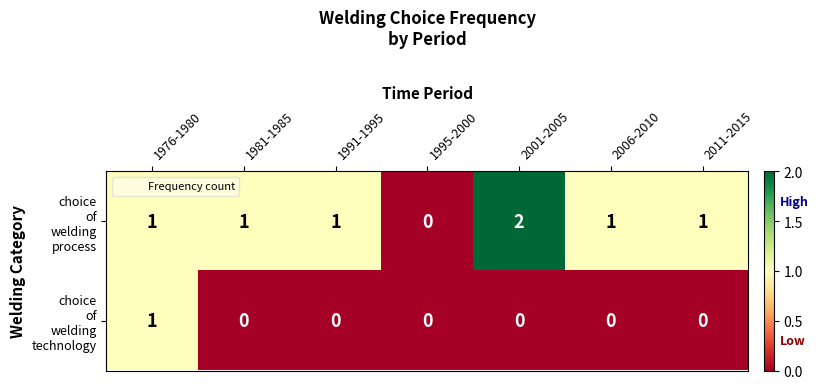

Count the number of categories in the chart.

7